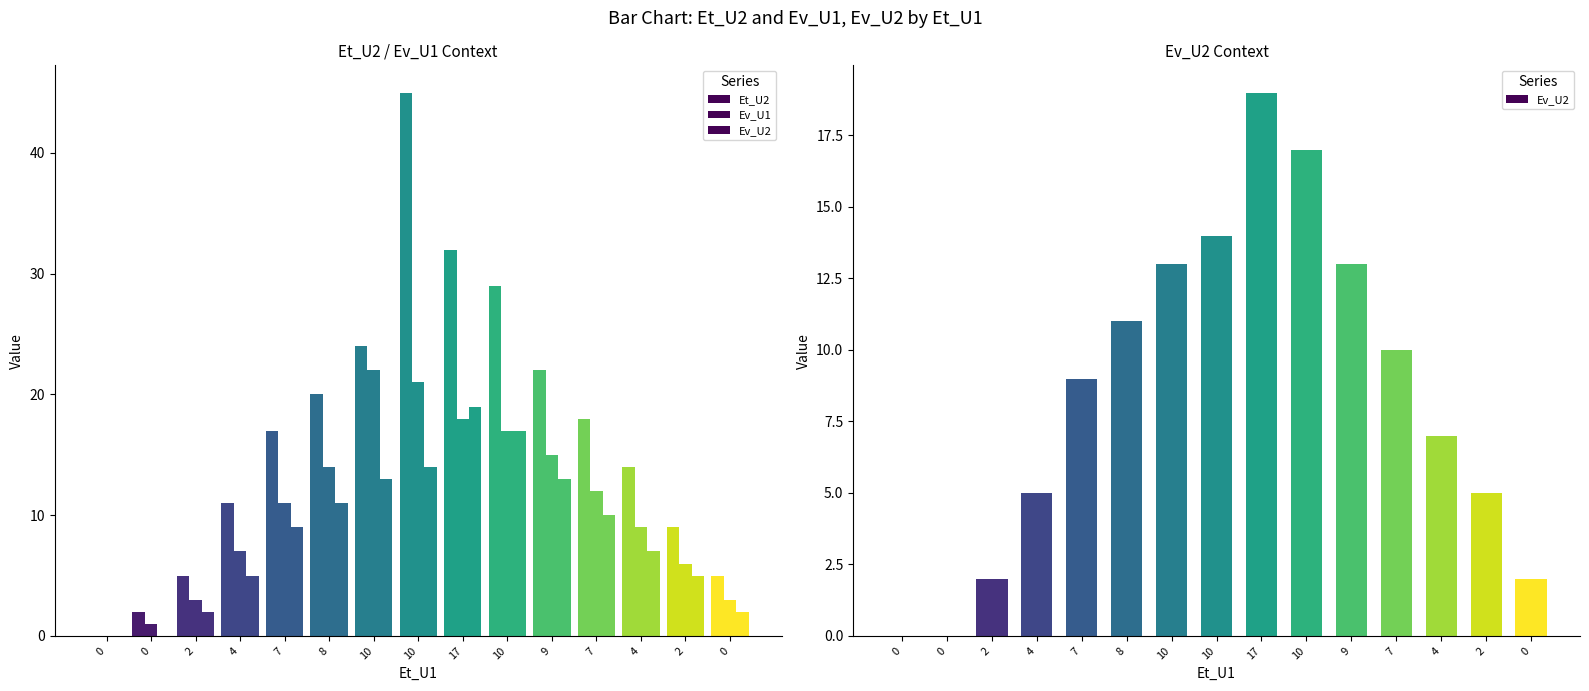

At which category is the sum across all series the highest?

10